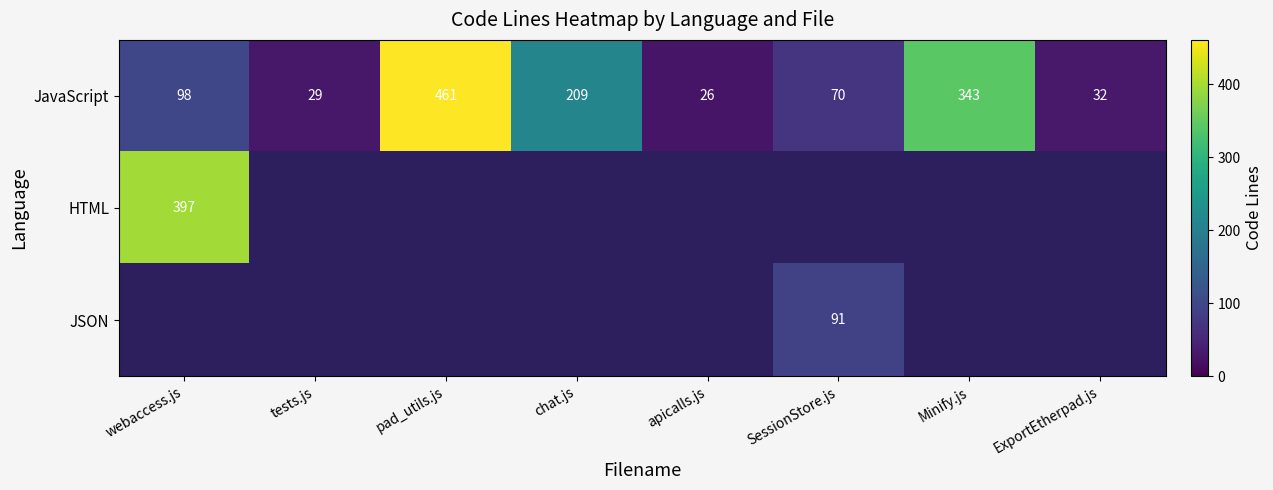

True or false: JavaScript has a value of 289 at chat.js.

False